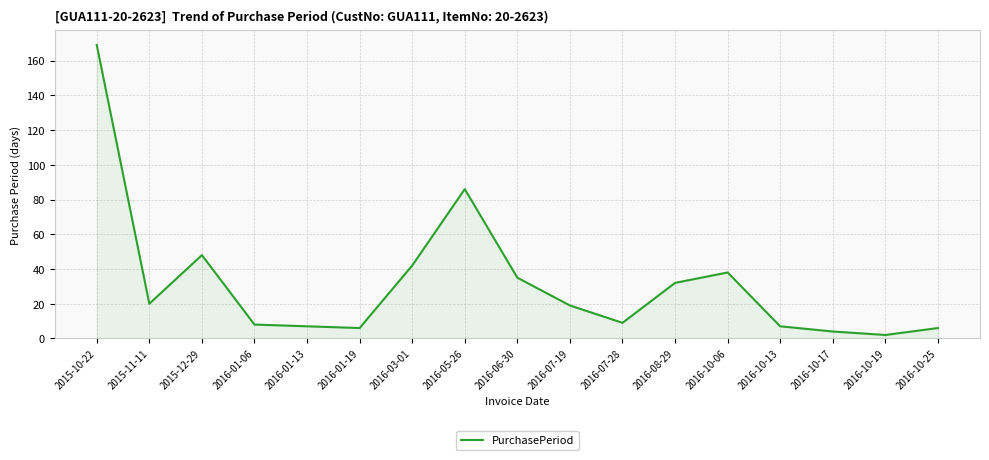

Where is the data nearest to the value 85?

2016-05-26